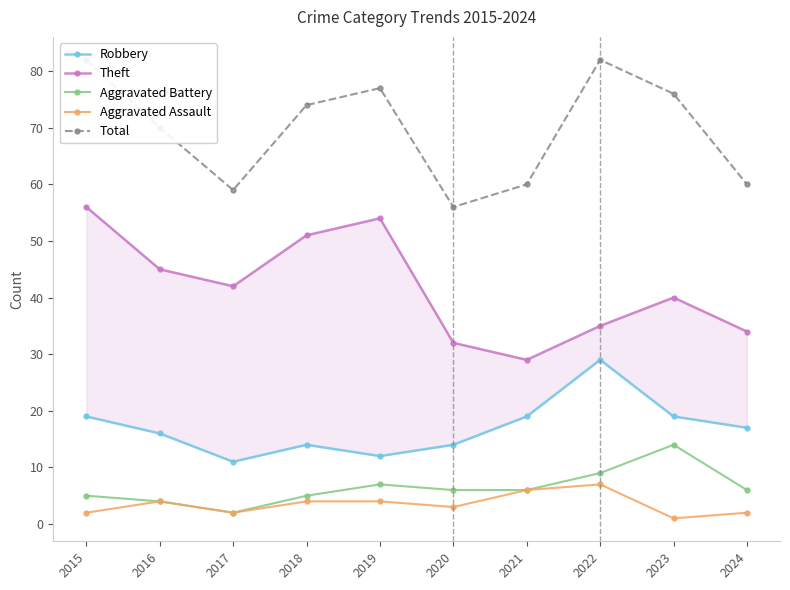

List the labels in order of Total value, smallest first.

2020, 2017, 2021, 2024, 2016, 2018, 2023, 2019, 2015, 2022